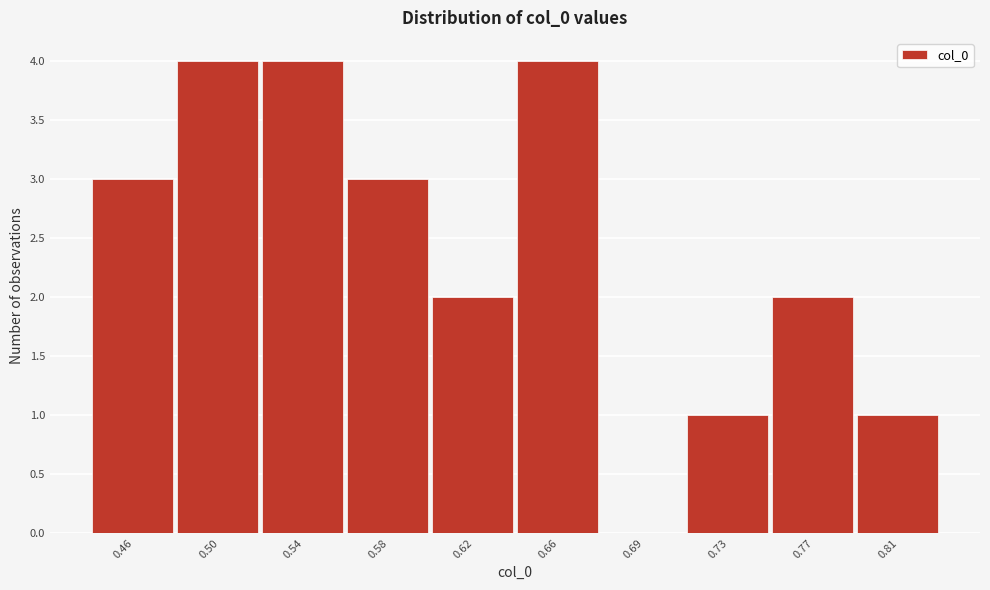

Reading right to left, transcribe all the data shown in this chart.

0.81=1	0.77=2	0.73=1	0.69=0	0.66=4	0.62=2	0.58=3	0.54=4	0.50=4	0.46=3